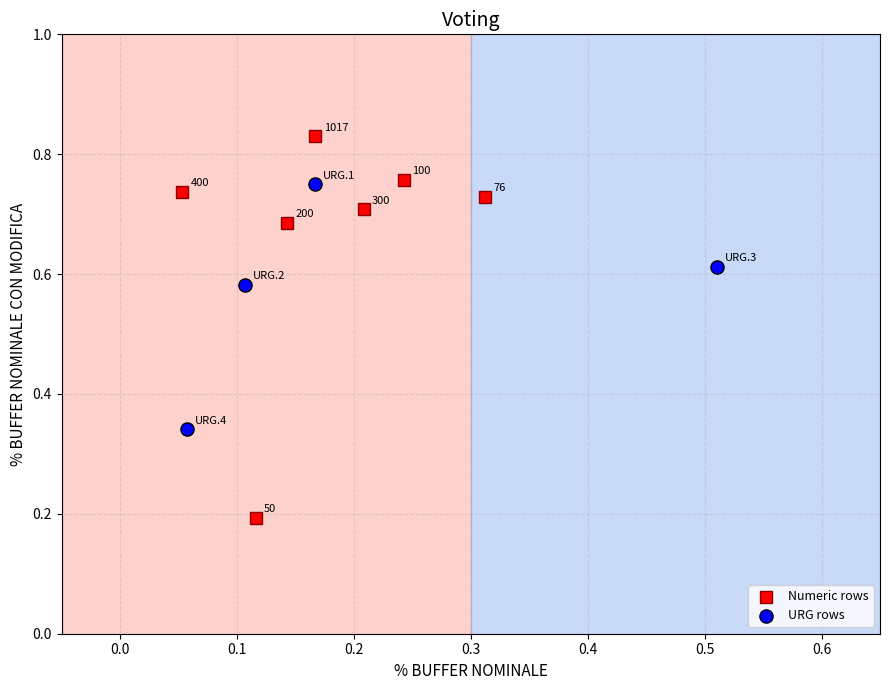

Which series contains the lowest Y value?

Numeric rows